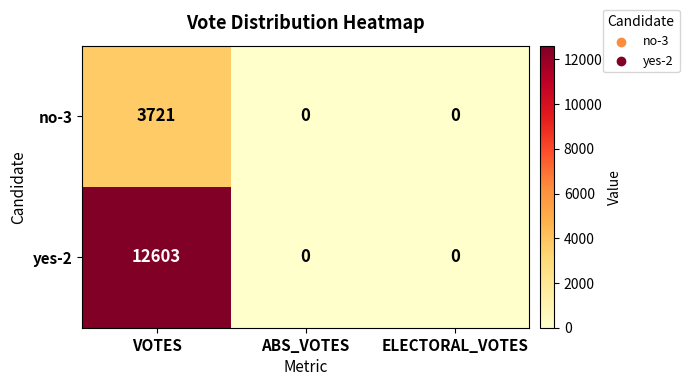

Reading left to right, extract all data points from this chart.

no-3: 3721	0	0
yes-2: 12603	0	0